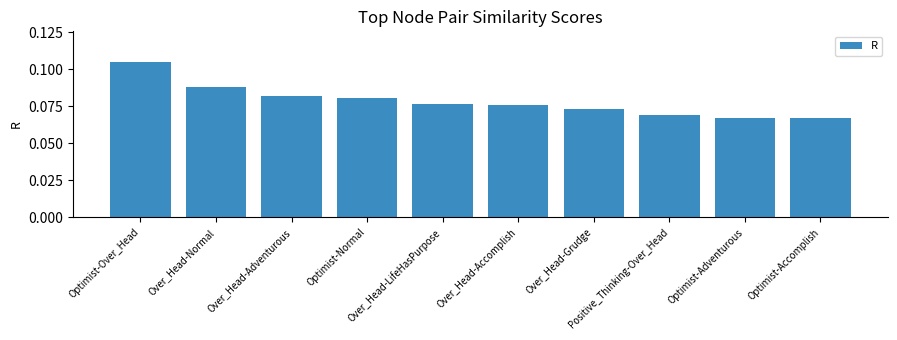

What is the sum of all values?

0.8